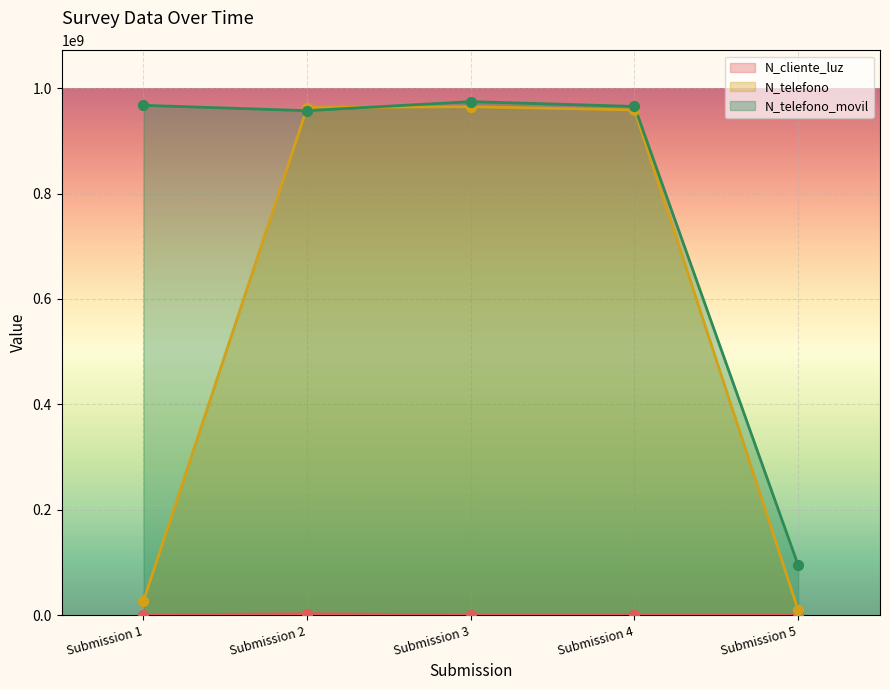

Which series has the widest spread of Y values?

N_telefono